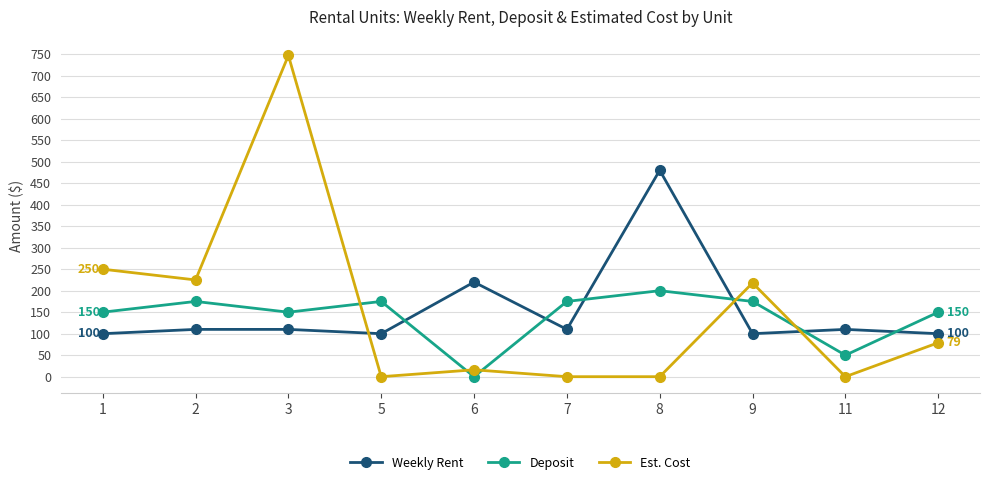

The Est. Cost series shows 747 at 3. True or false?

True